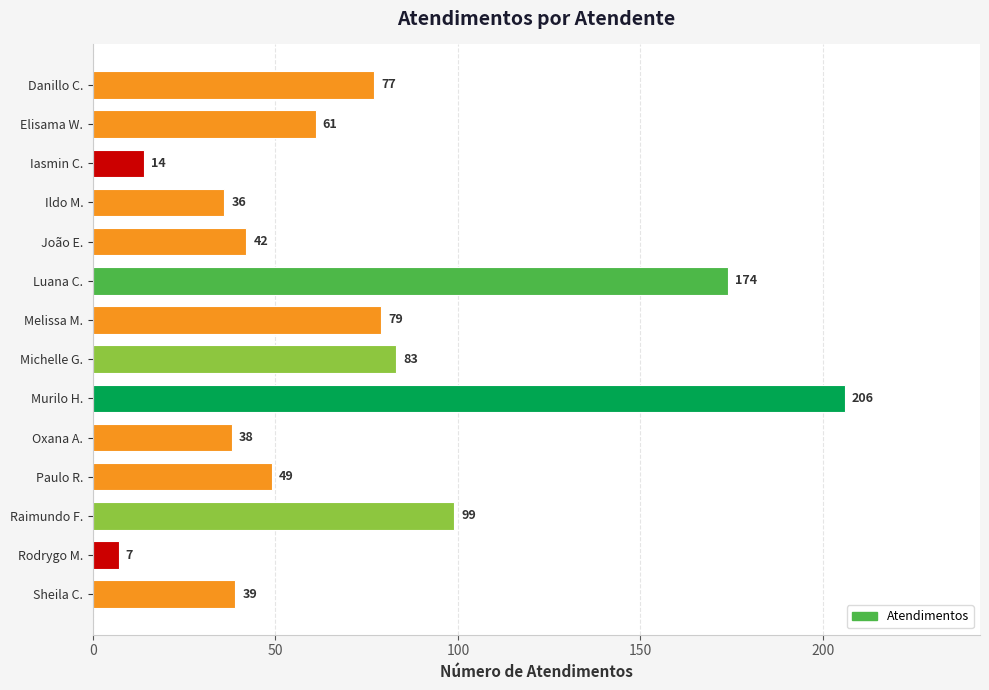

What is the sum of all values?

1004